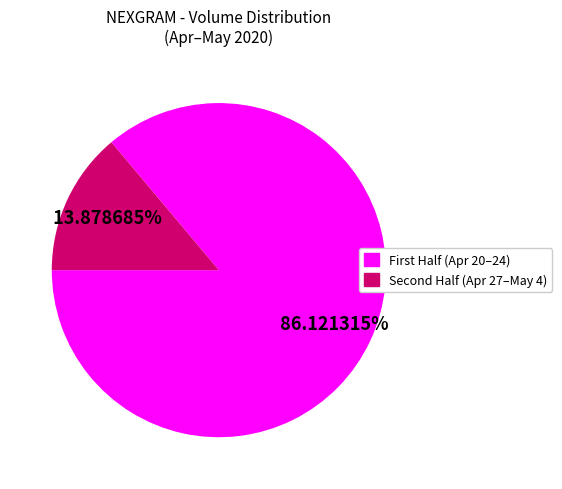

Is there any slice that represents more than half of the pie?

Yes